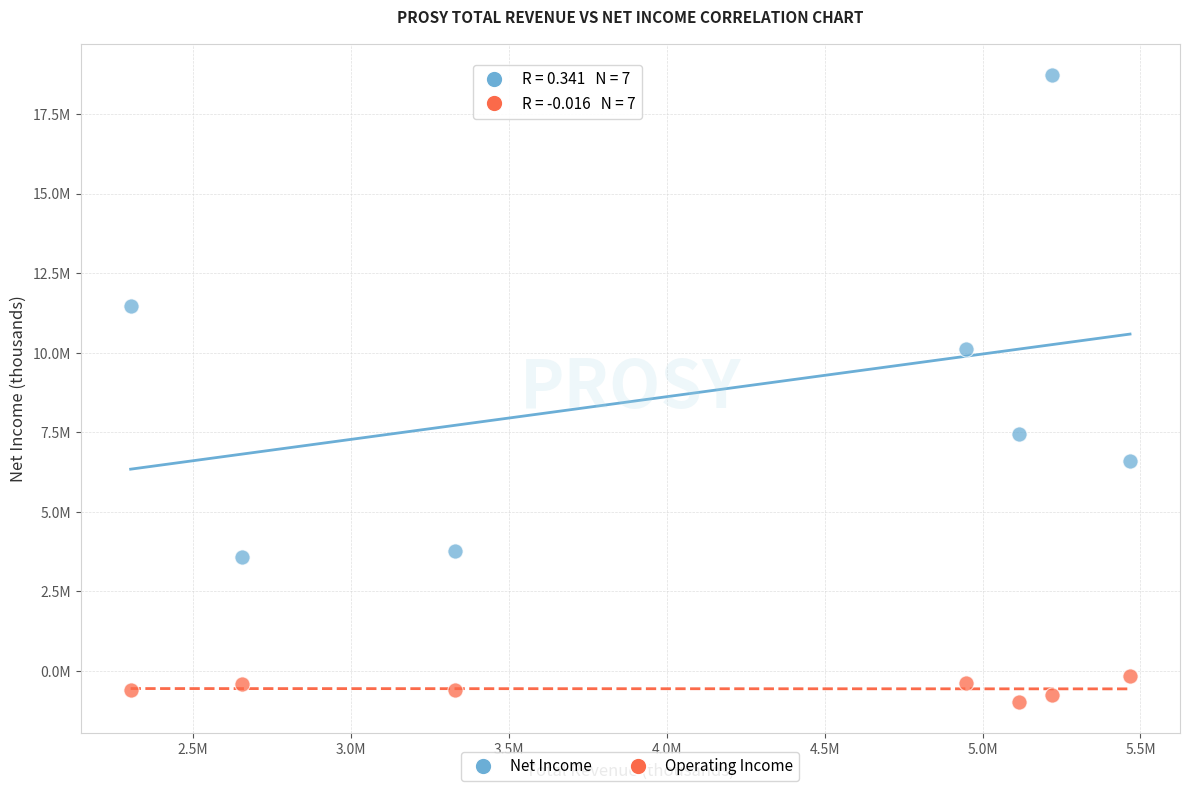

What are all the series names shown in the legend?

Net Income, Operating Income